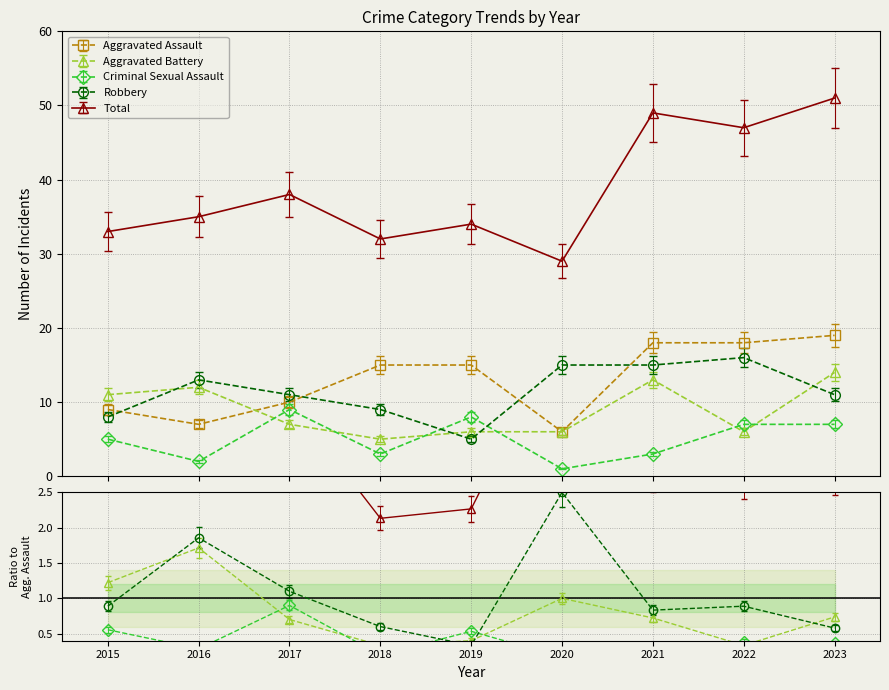

Count the Criminal Sexual Assault values in the range 3 to 7.

5